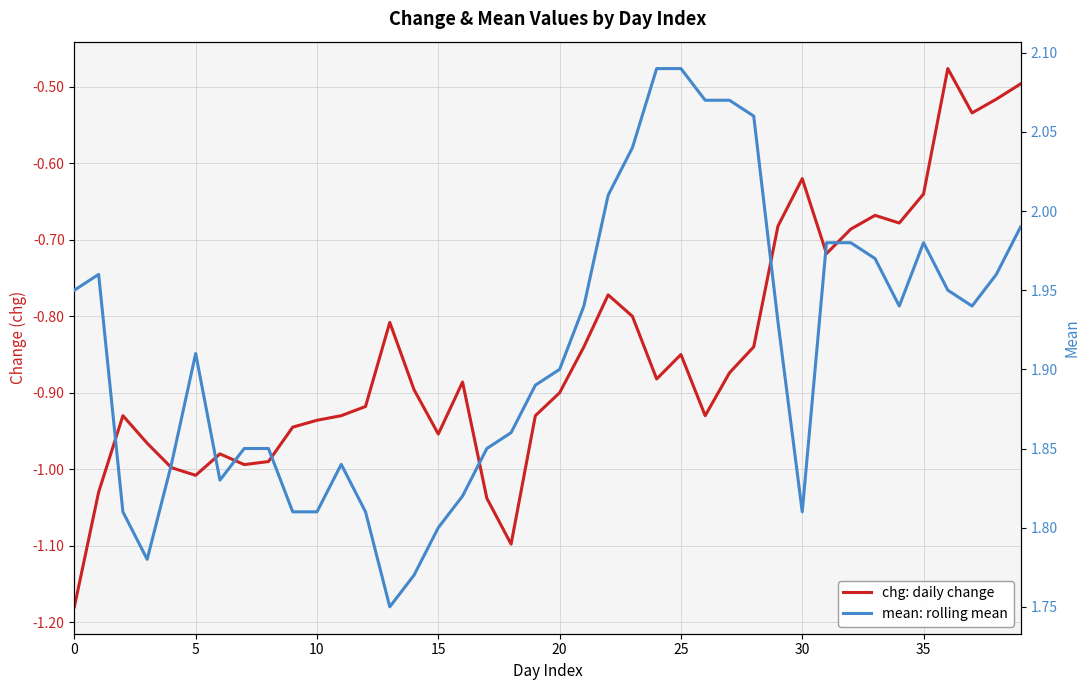

What is the sum of all mean: rolling mean values?

76.5